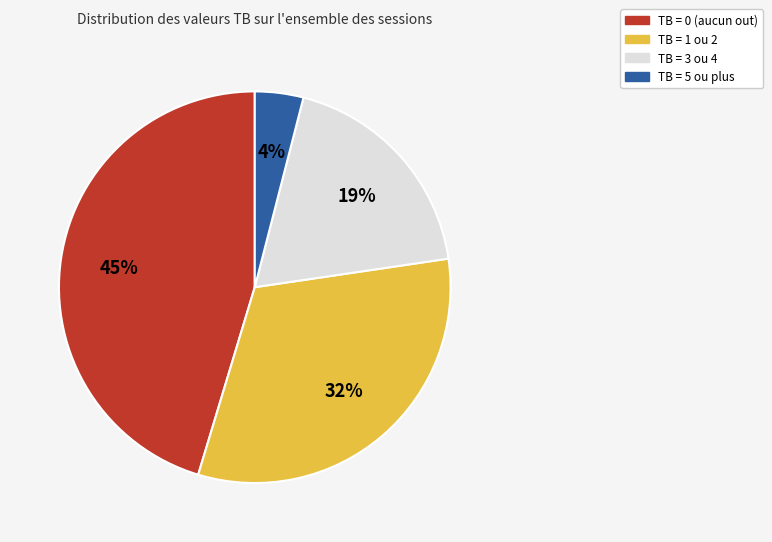

Is there any slice that represents more than half of the pie?

No